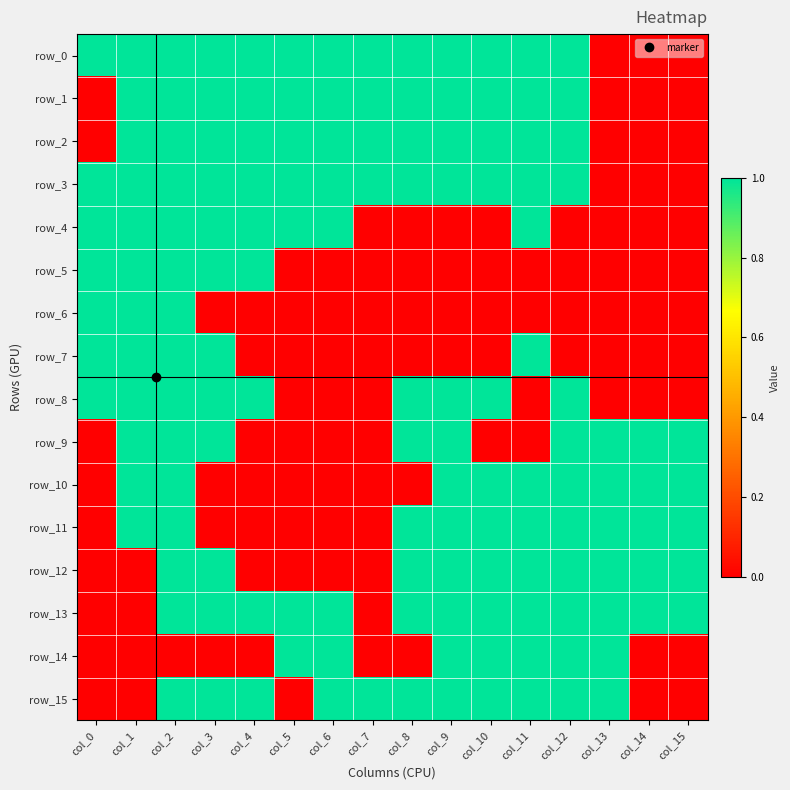

What is the difference between the second highest and minimum values in the row_6 series?

1